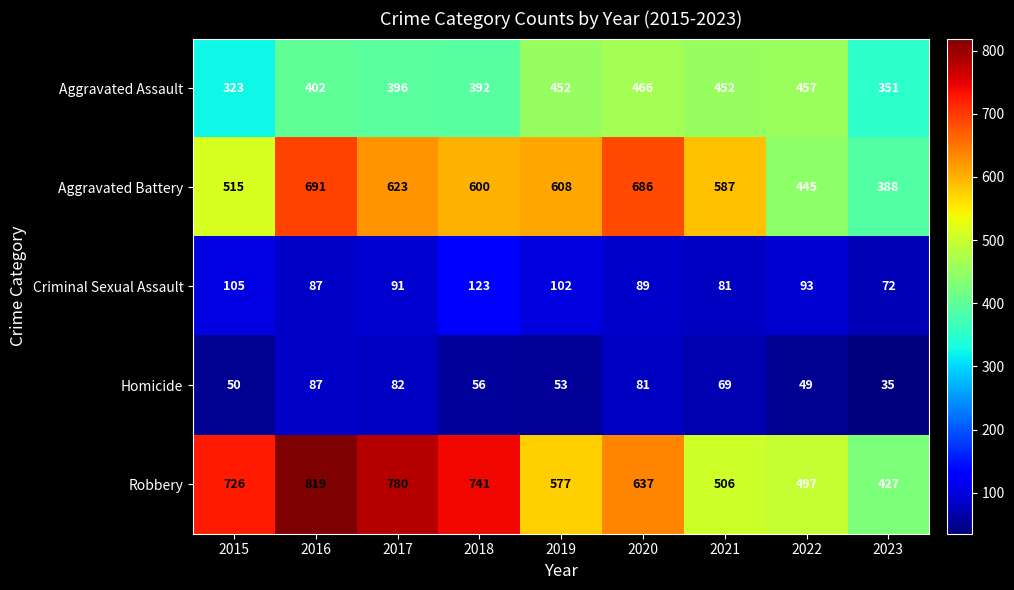

How many categories are shown in the chart?

9